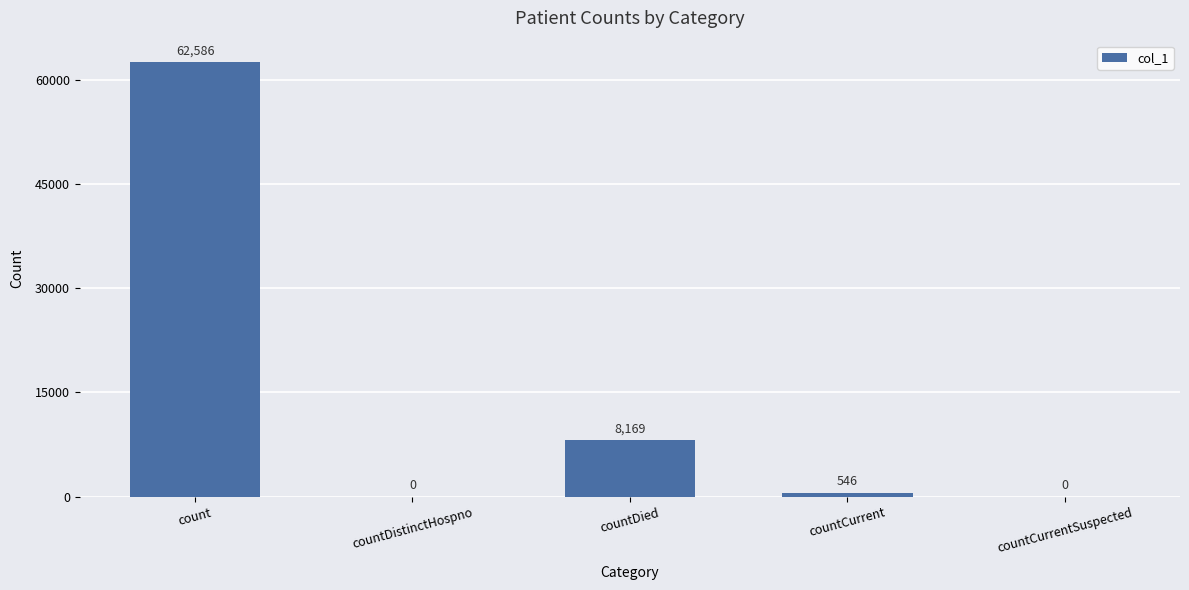

What is the change in value from count to countDied?

-54417